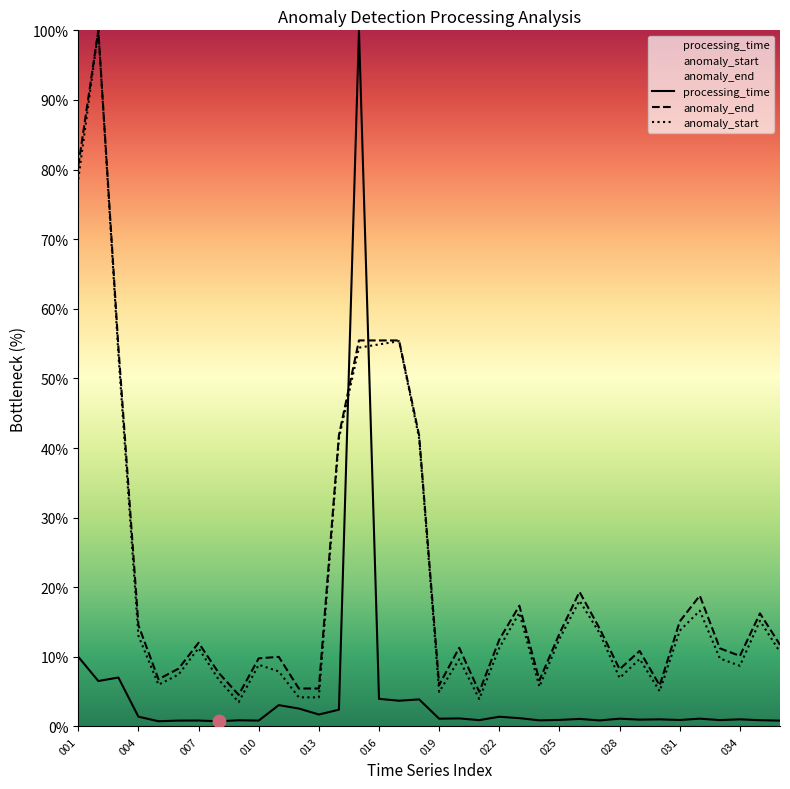

Which series has the largest Y range (max minus min)?

processing_time